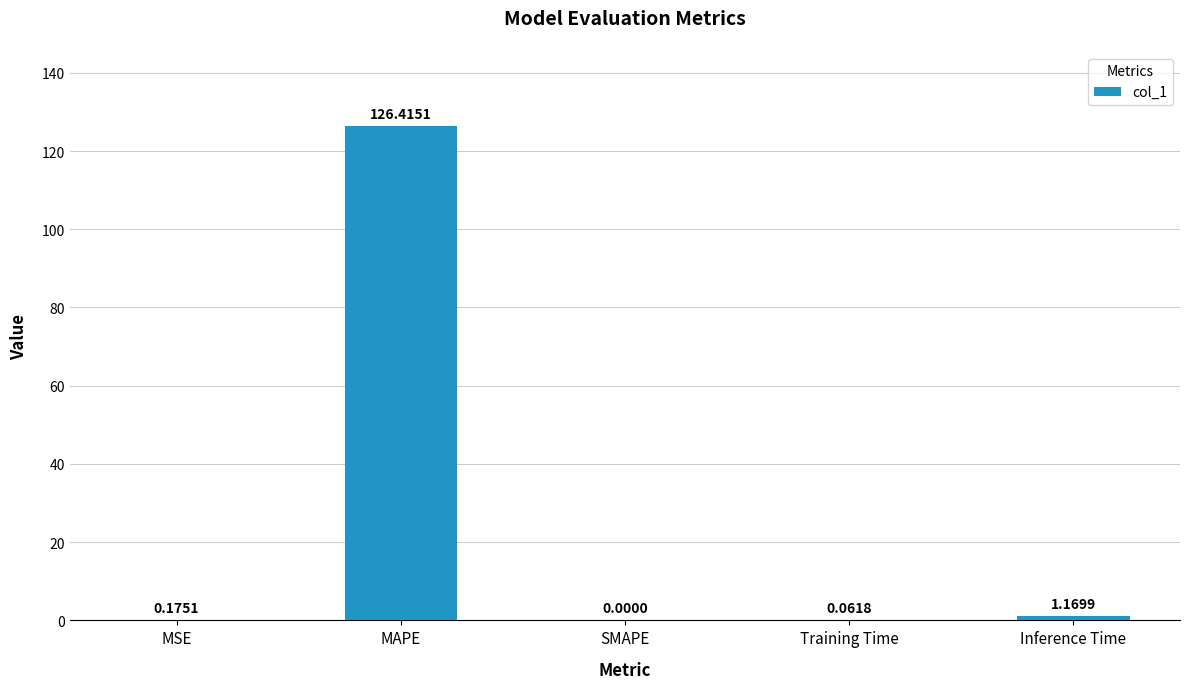

What is the change in value from MSE to MAPE?

+126.2